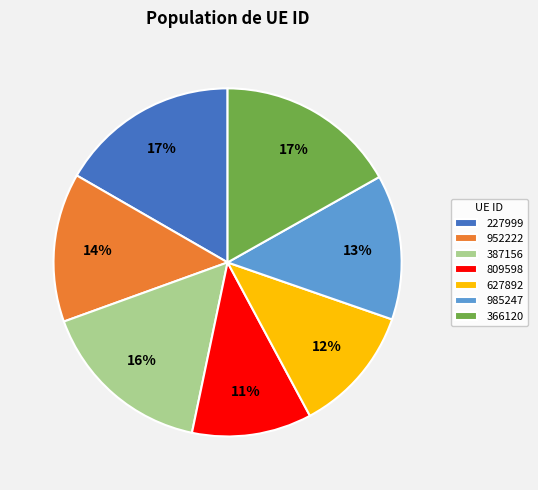

What percentage is the 627892 slice, to the nearest percent?

12%